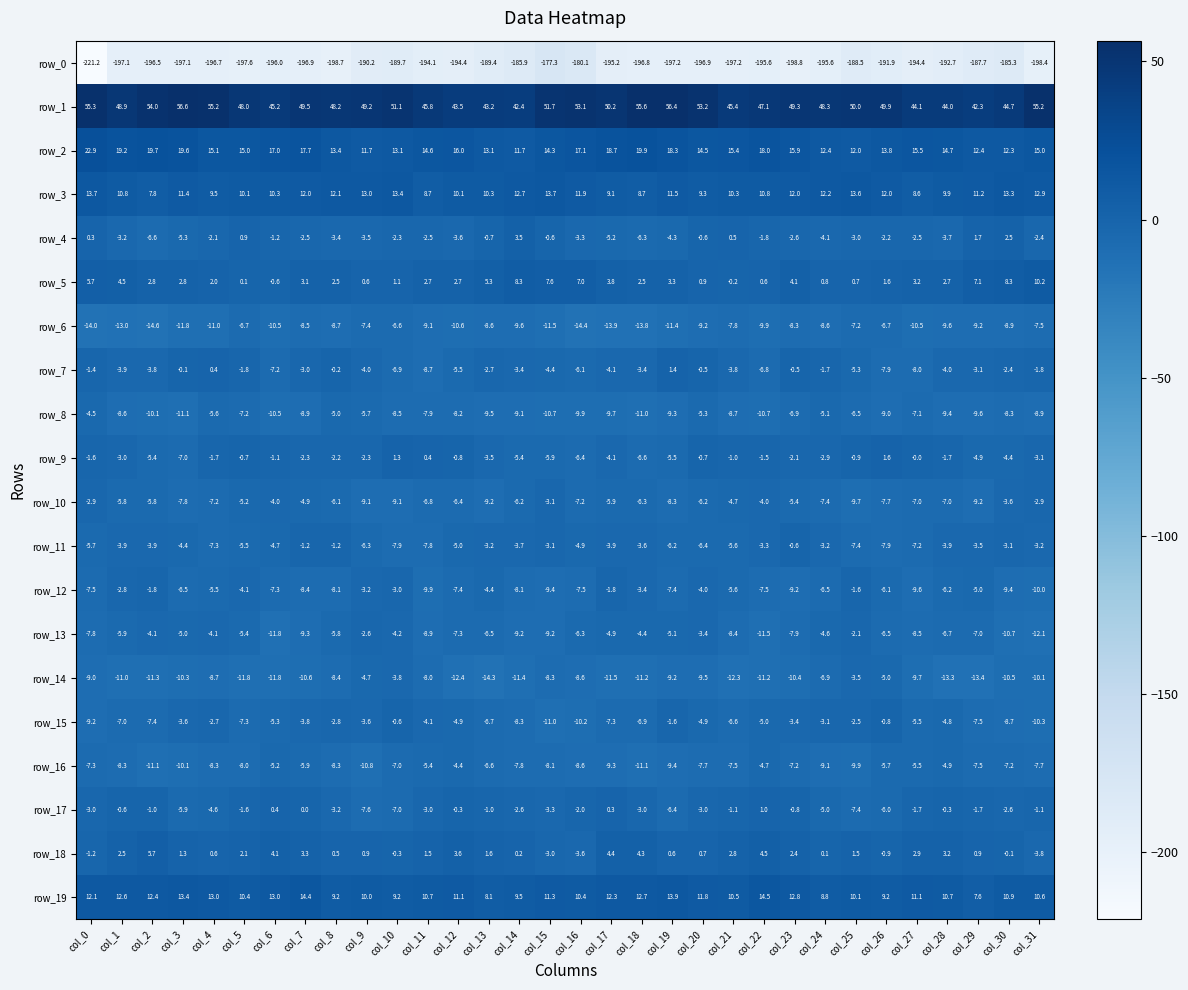

The value of row_18 at col_15 is -5.4. True or false?

False